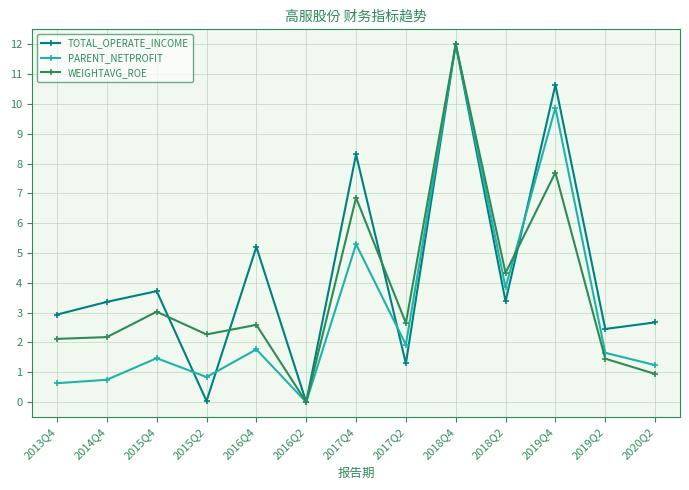

The TOTAL_OPERATE_INCOME series shows 6.2 at 2019Q4. True or false?

False